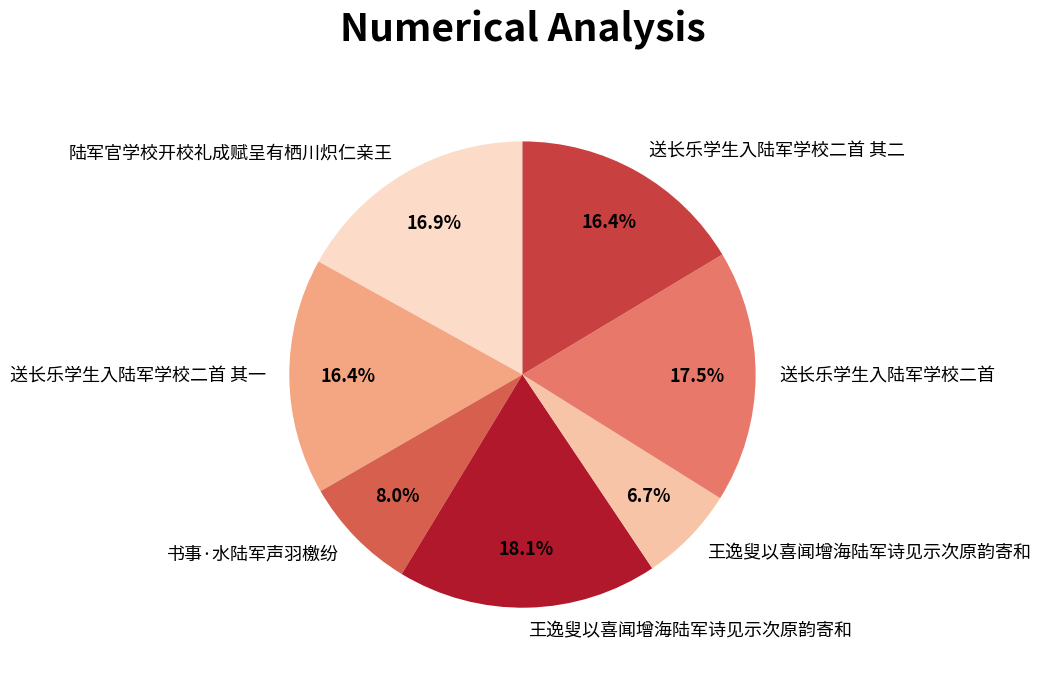

How many segments does this pie chart have?

7